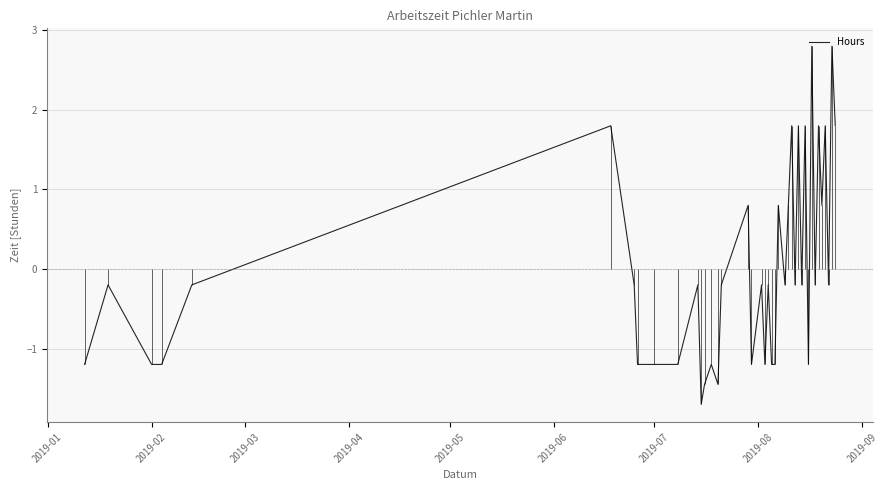

Does the chart have visible grid lines?

Yes